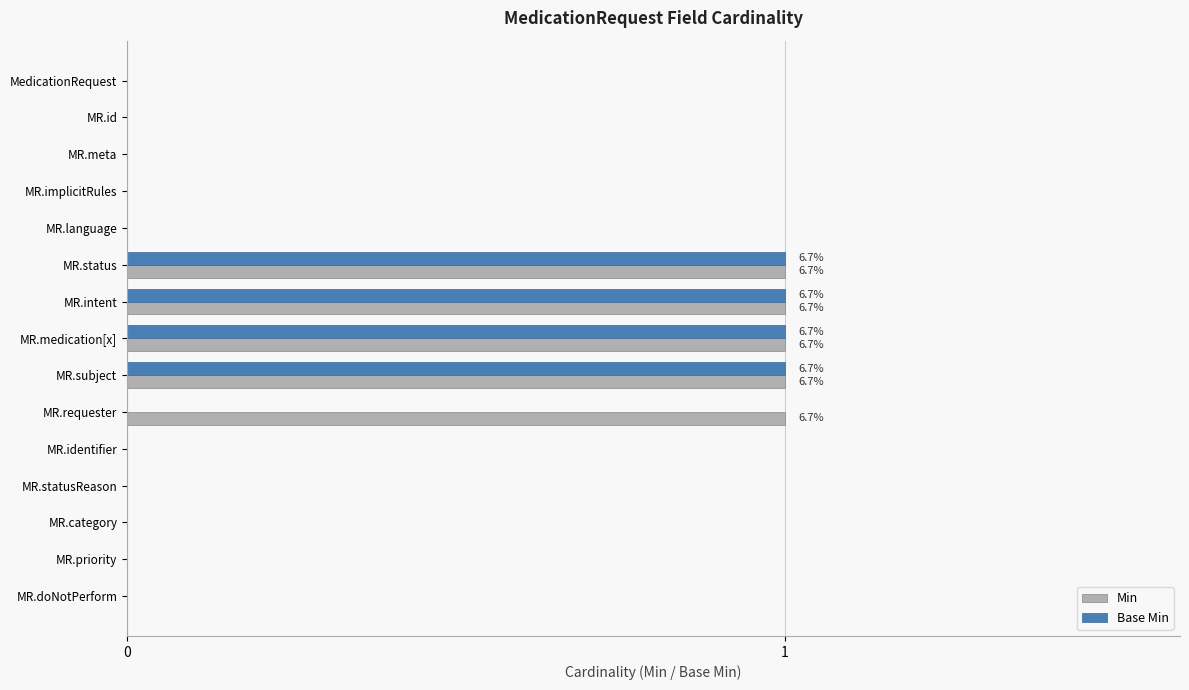

What is the sum of all Base Min values?

4